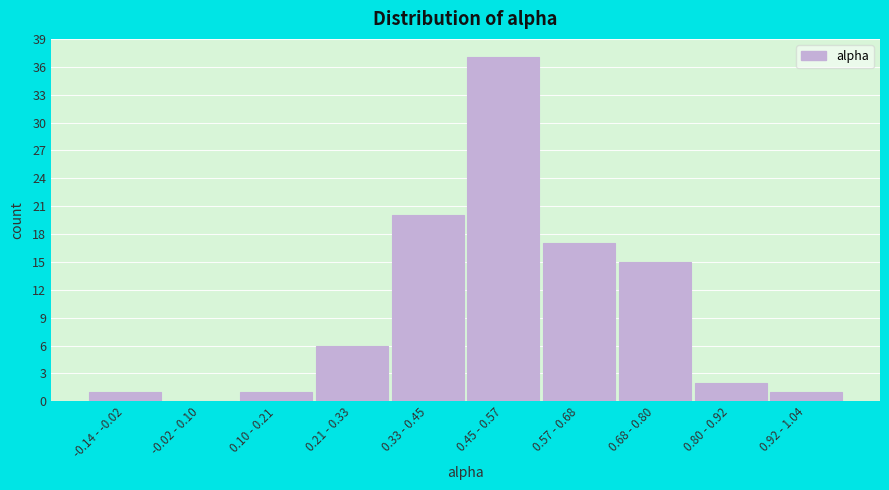

Reading left to right, list all the values displayed in this chart.

-0.14 - -0.02=1	-0.02 - 0.10=0	0.10 - 0.21=1	0.21 - 0.33=6	0.33 - 0.45=20	0.45 - 0.57=37	0.57 - 0.68=17	0.68 - 0.80=15	0.80 - 0.92=2	0.92 - 1.04=1